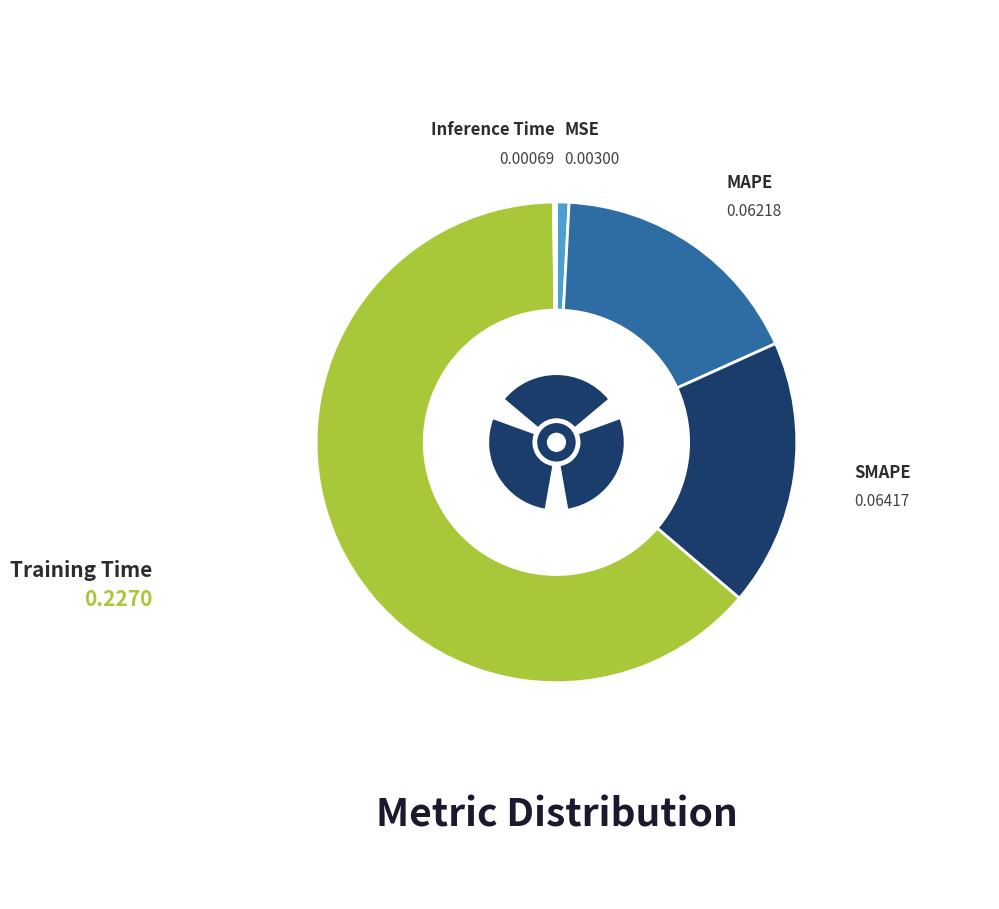

How many segments does this pie chart have?

5